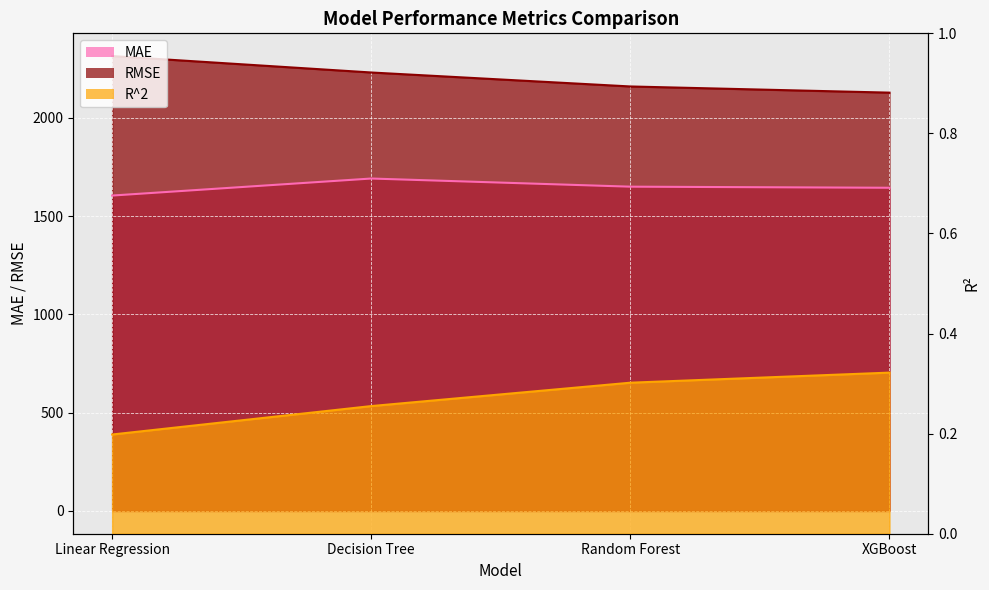

What is the difference between the R^2 values at Decision Tree and XGBoost?

0.1